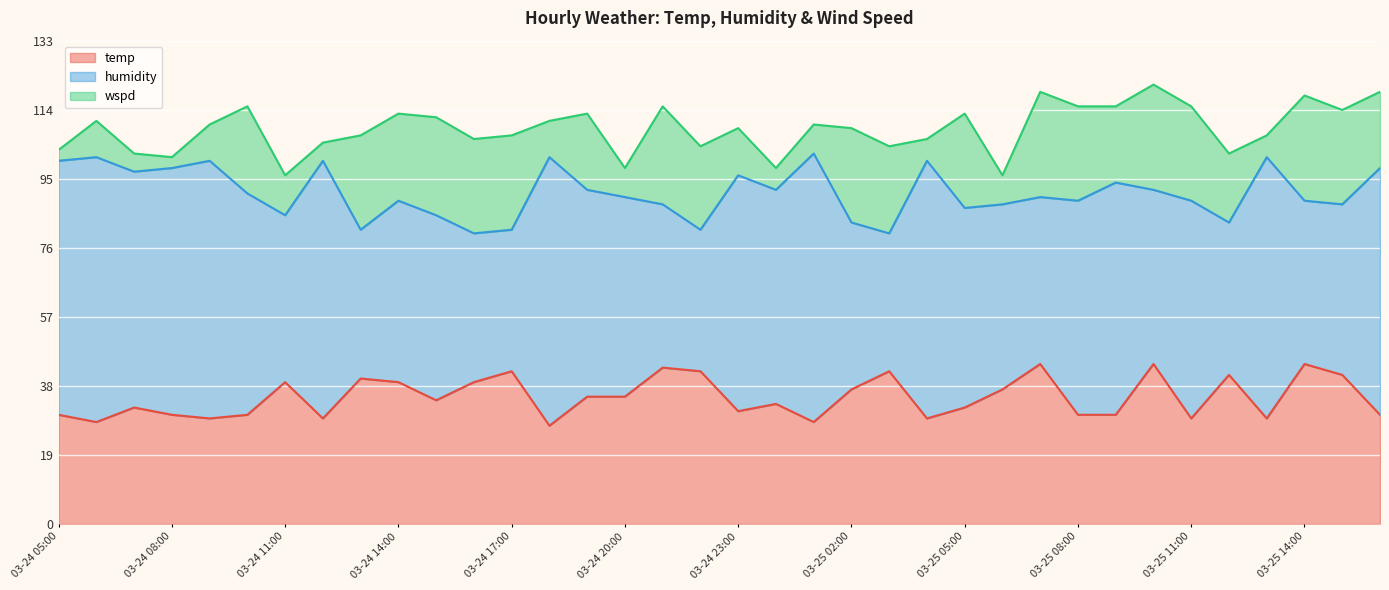

Where is the first local maximum for wspd?

03-24 06:00